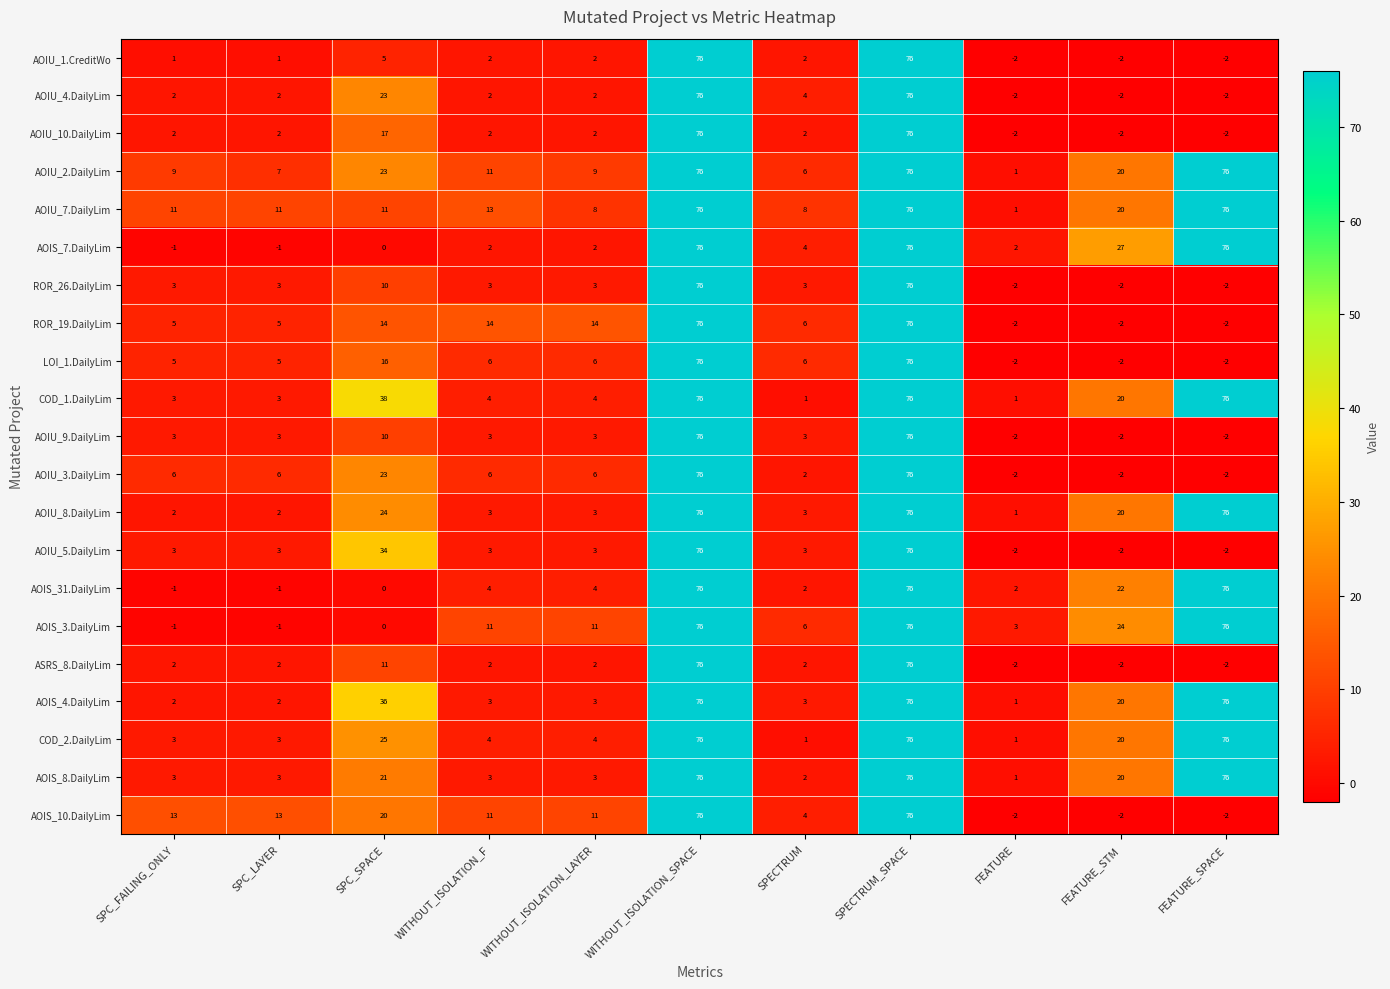

What is the highest value of the AOIU_7.DailyLim series?

76